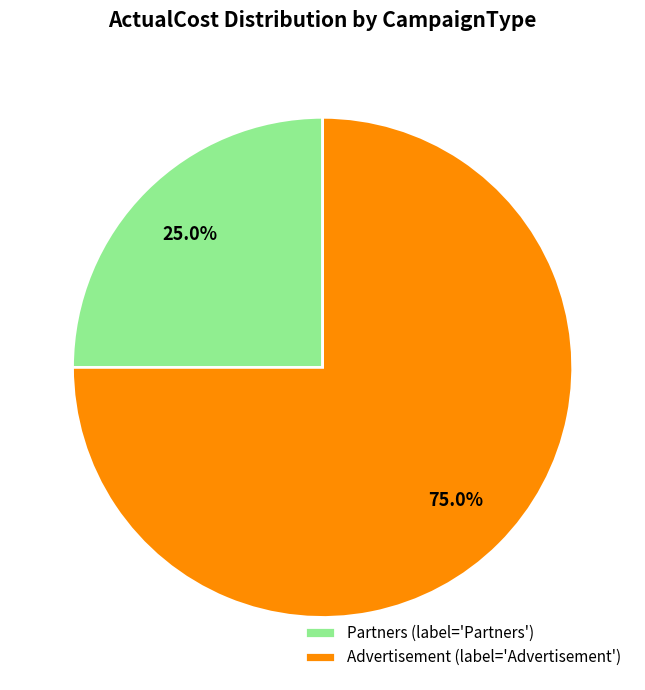

How many slices are in this pie chart?

2